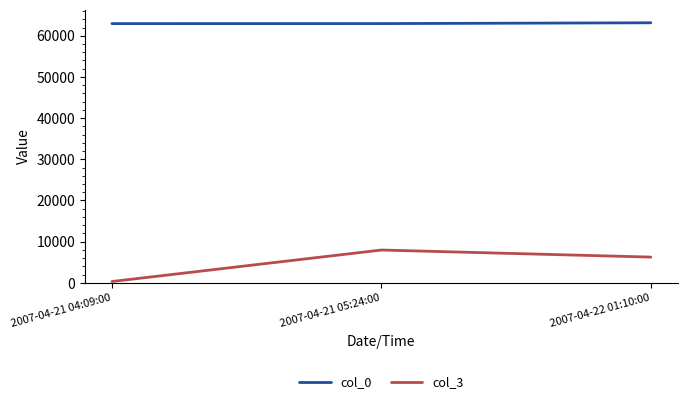

At which category is the sum across all series the highest?

2007-04-21 05:24:00